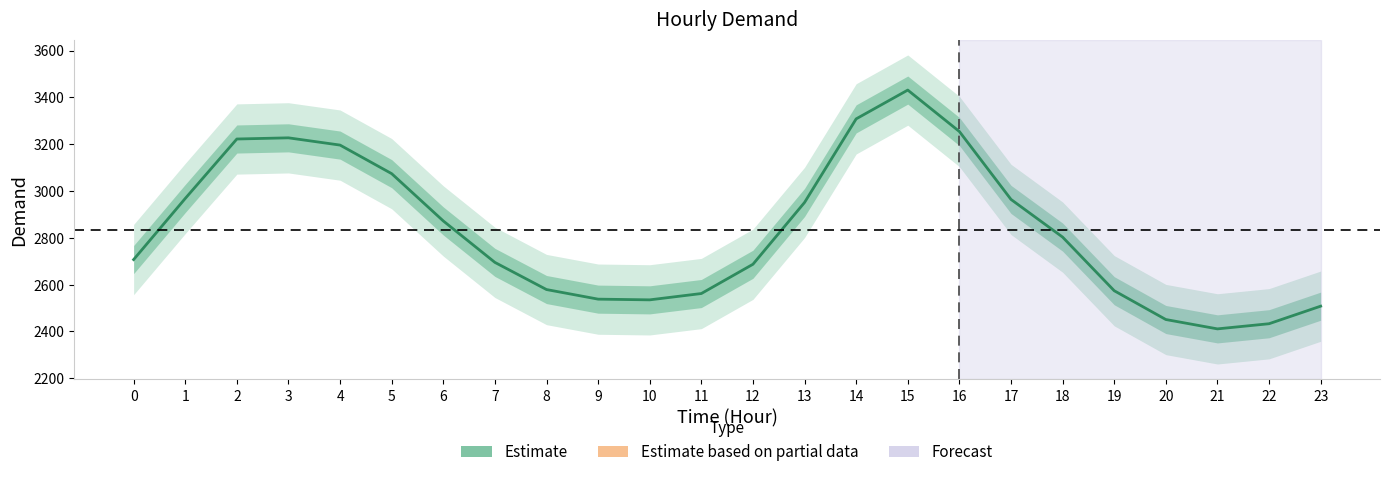

What is the change in value from 7 to 18?

+108